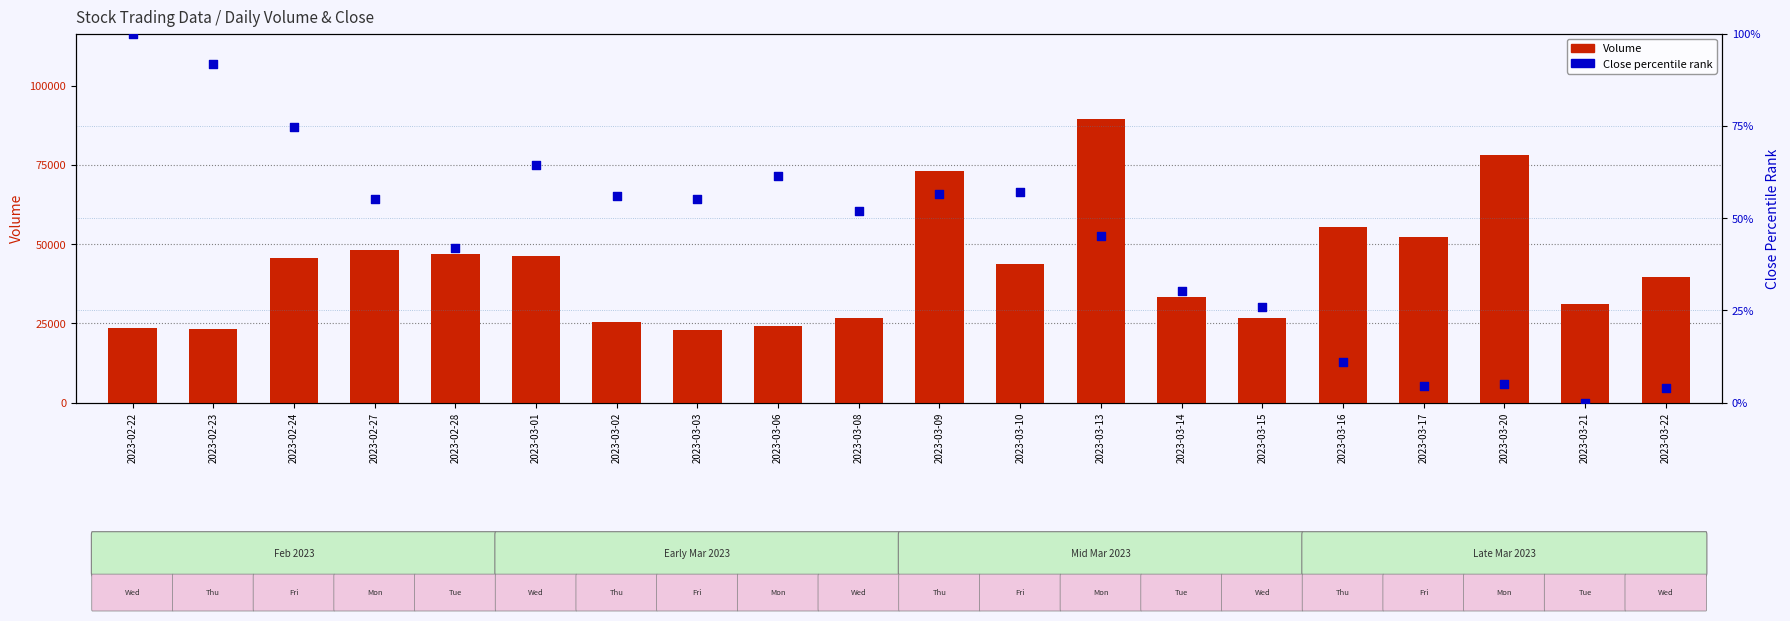

Which series has the largest total across all categories?

Volume